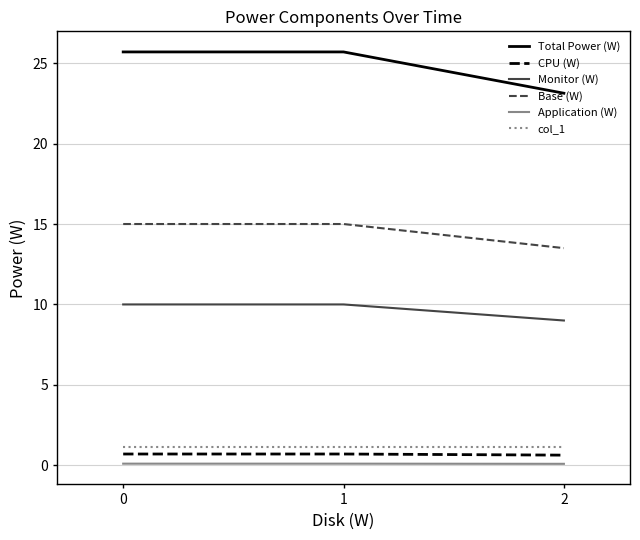

Which series has the largest range (max minus min)?

Total Power (W)